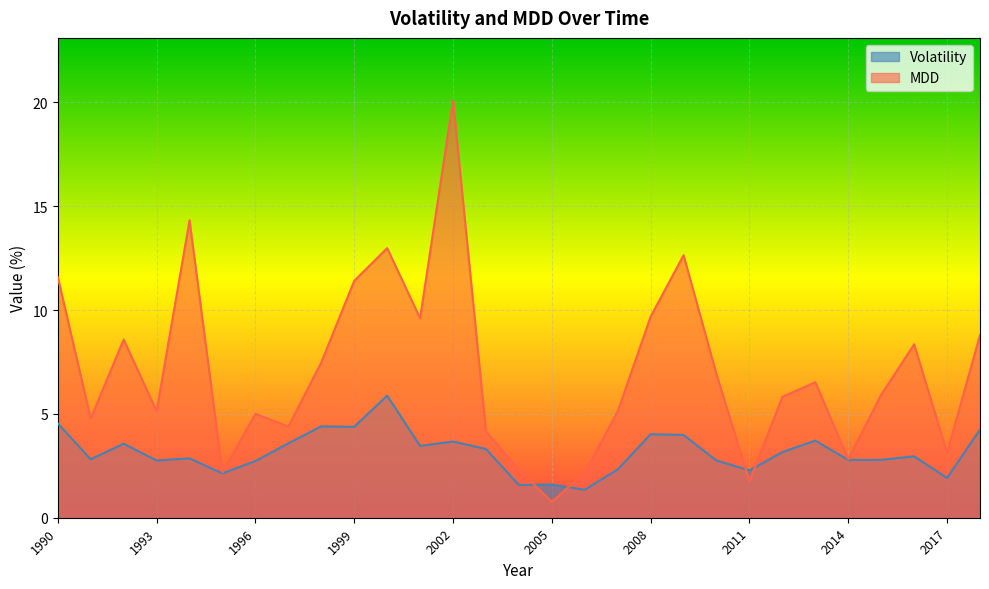

The Volatility series shows 6.7 at 1999. True or false?

False